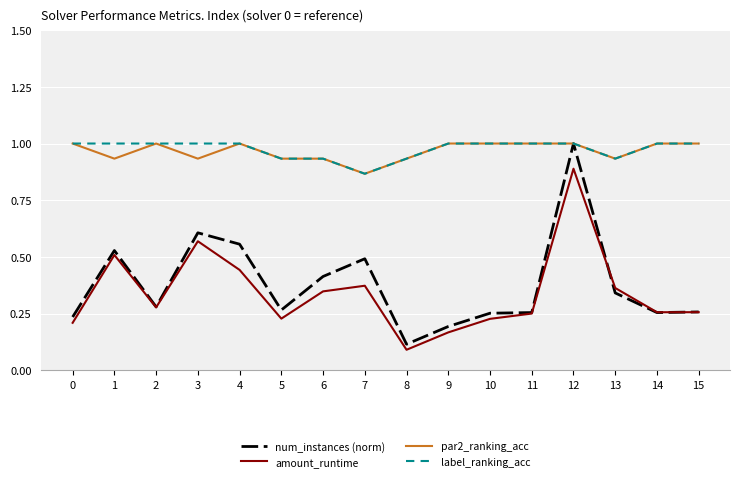

Which series has the widest spread of values?

num_instances (norm)